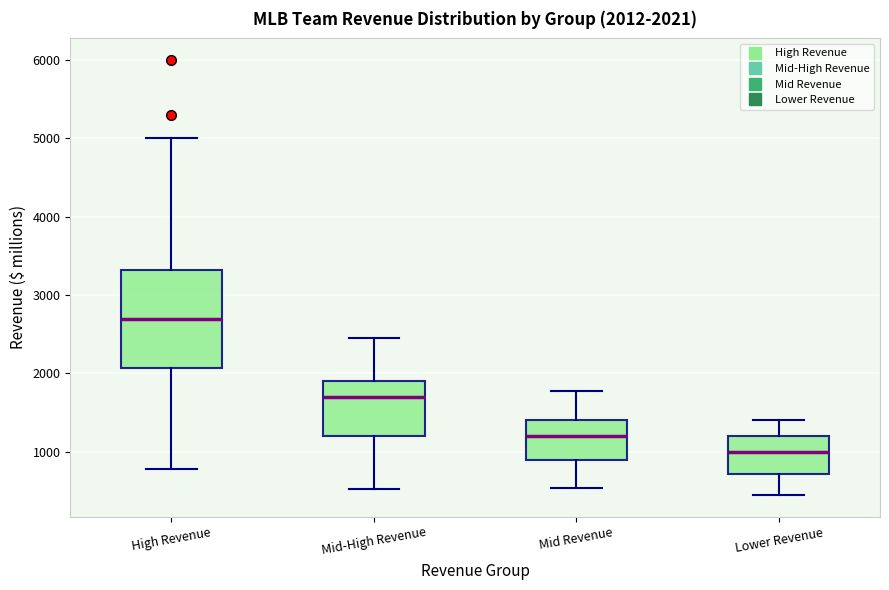

Comparing the boxes themselves (not the whiskers), which one is the tallest?

High Revenue